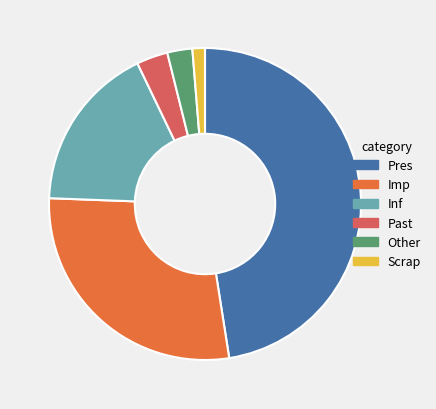

Is it true that Scrap is 1% of the pie?

True